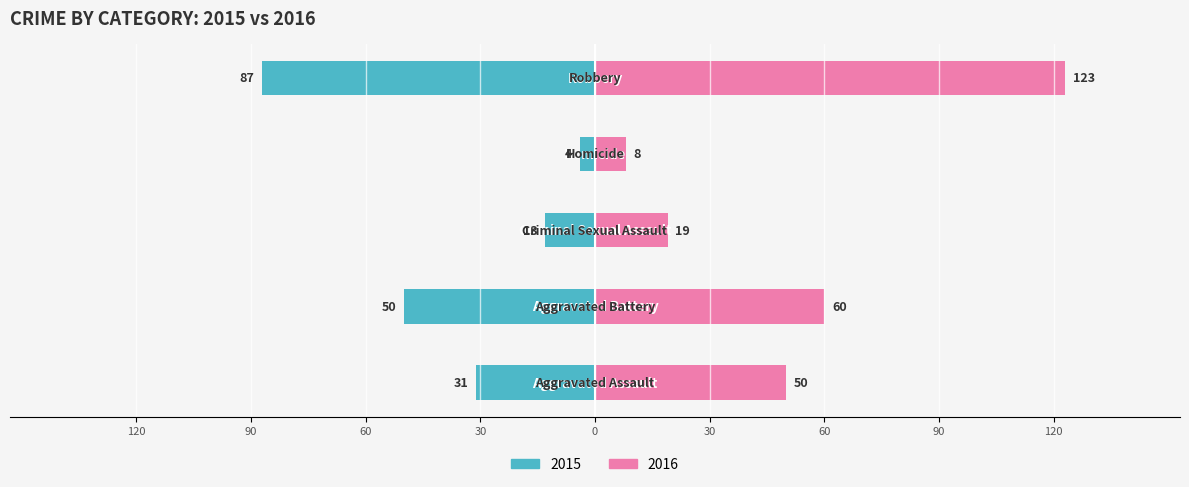

Read the 2016 value at Homicide.

8